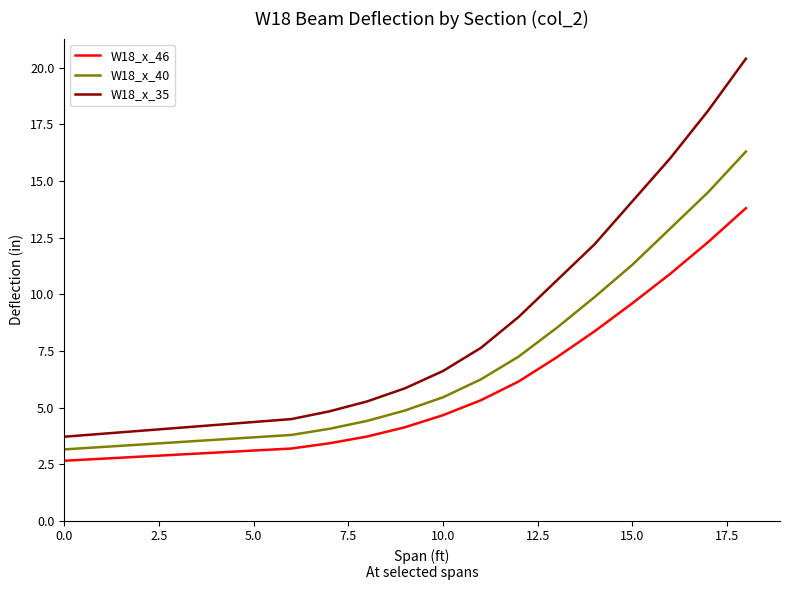

What is the sum of all W18_x_46 values?

95.4